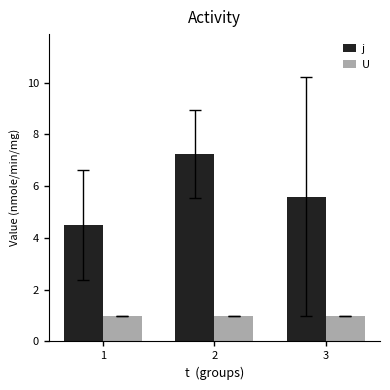

Which series has the largest total across all categories?

j